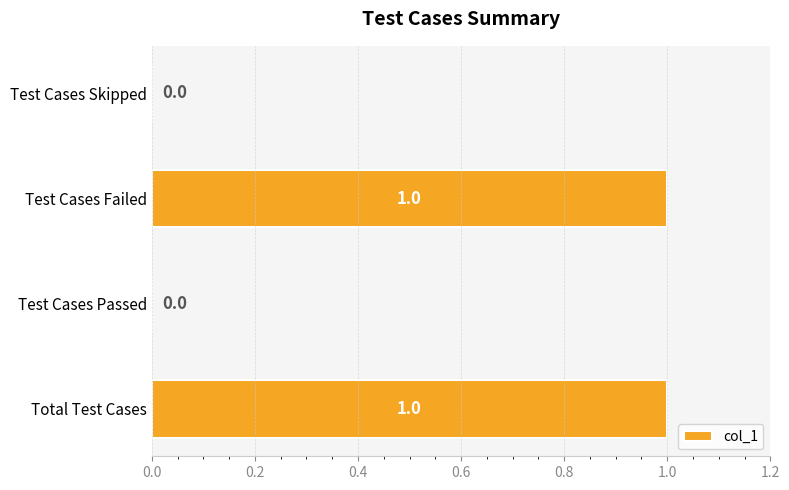

What is the sum of all values?

2